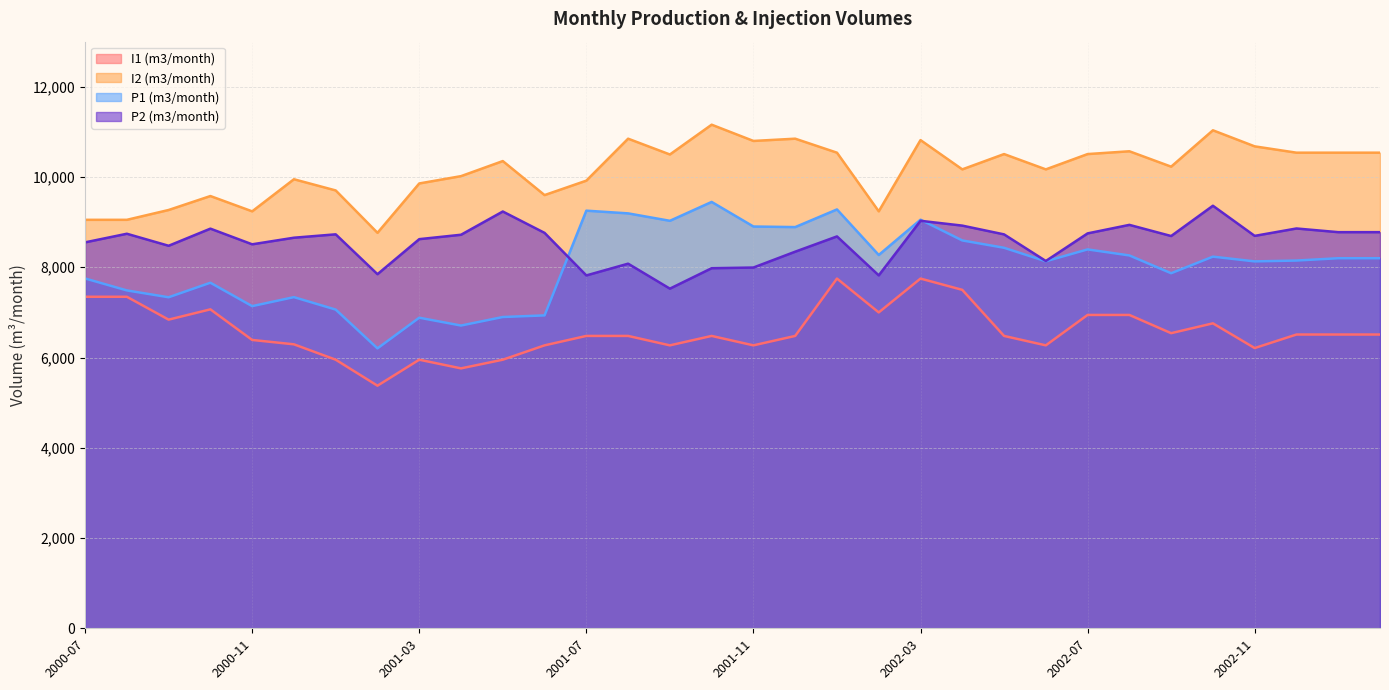

The P2 (m3/month) series shows 8080.3 at 2001-08. True or false?

True